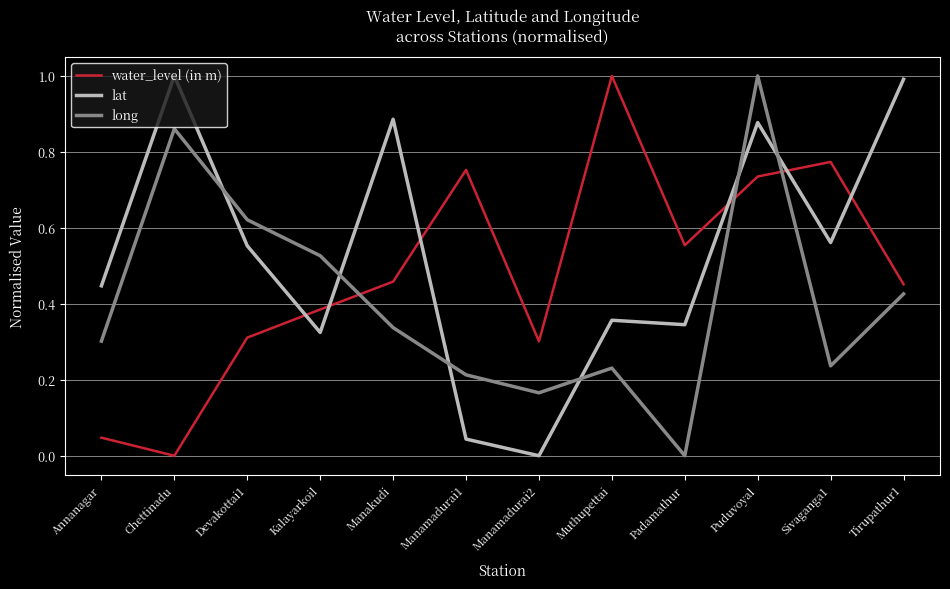

Rank the series by their average value, from highest to lowest.

lat, water_level (in m), long